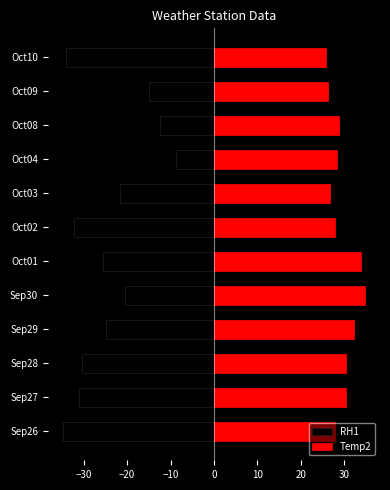

Between Sep30 and Oct09, which series saw the biggest shift?

Temp2